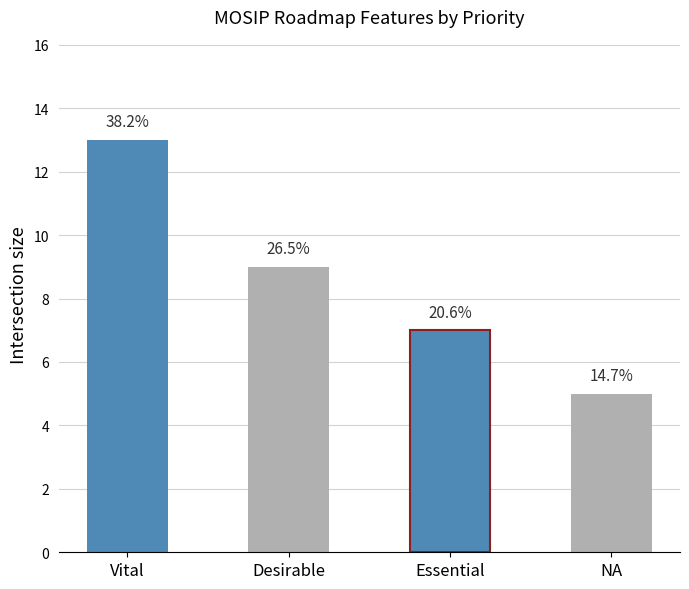

Does the chart contain any negative values?

No